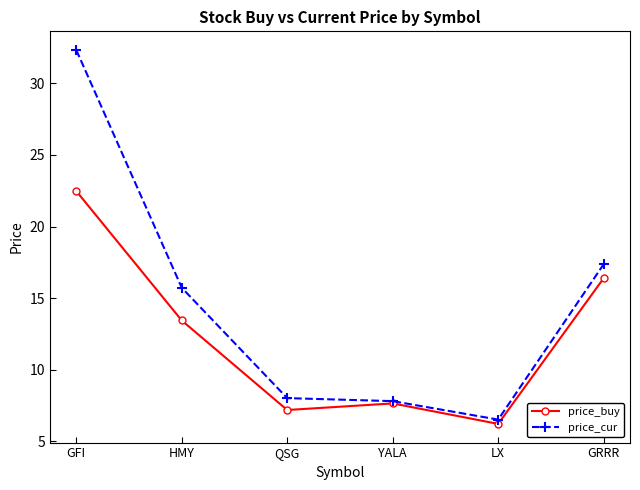

Which series has the largest range (max minus min)?

price_cur